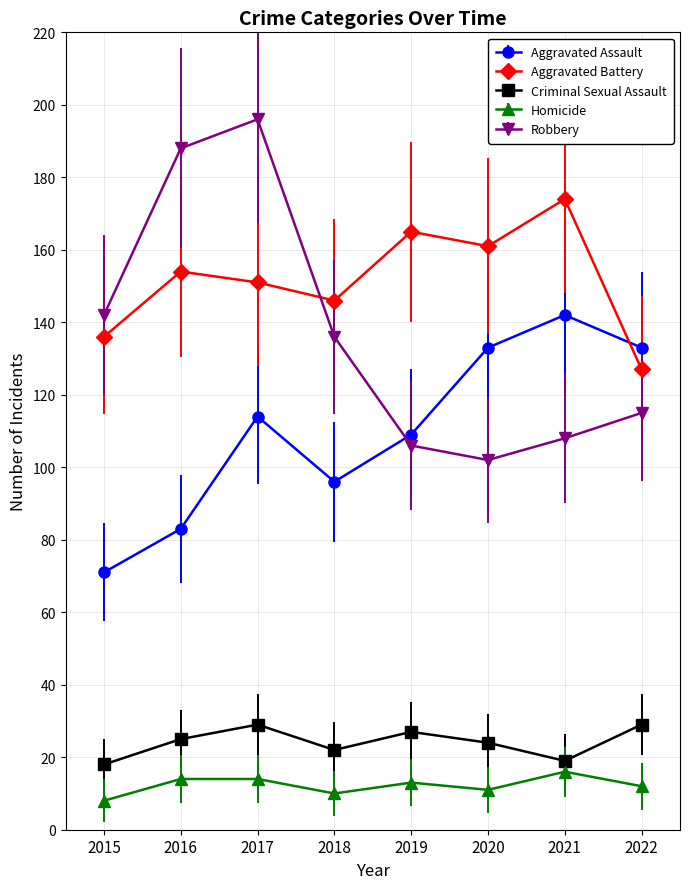

What is the spread (max minus min) of values at 2022?

121